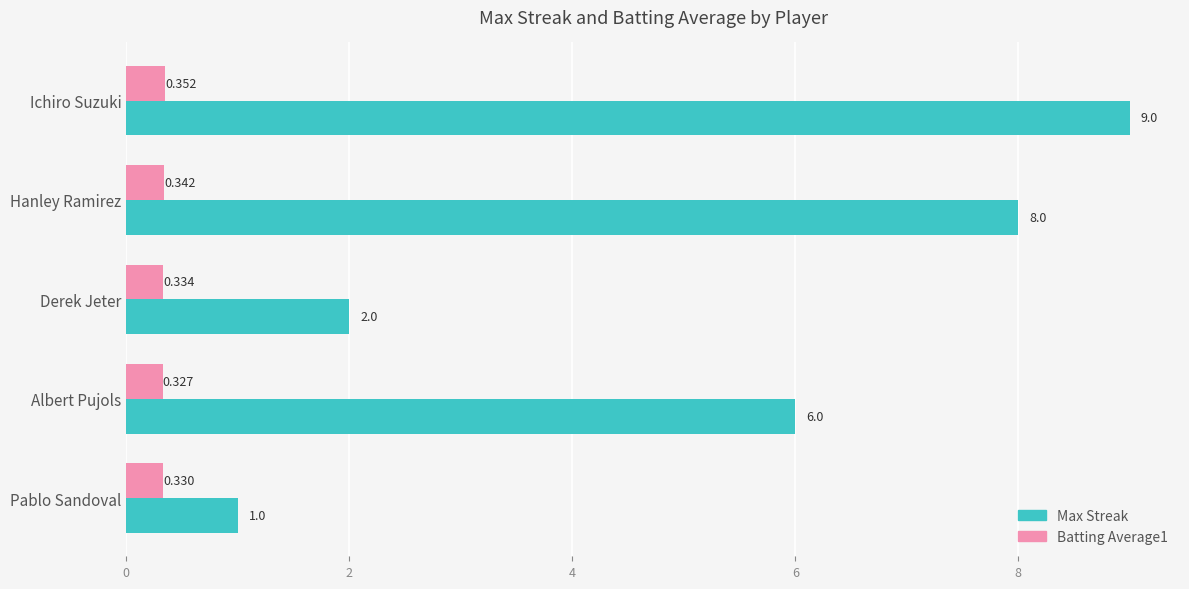

Where is Max Streak nearest to the value 5?

Albert Pujols